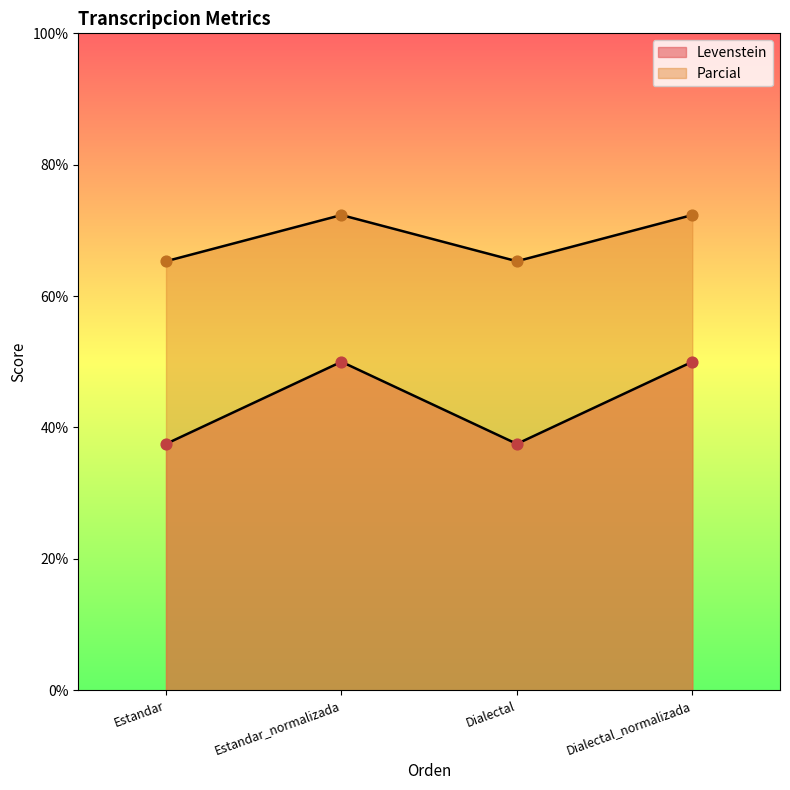

What is the total value across all series at Dialectal?

102.8